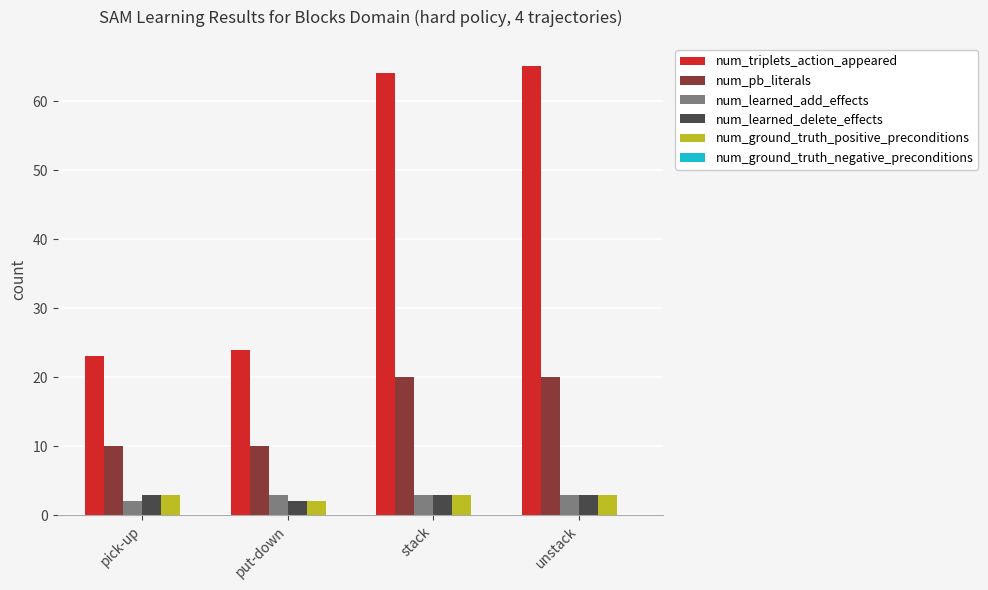

Which series has the largest range (max minus min)?

num_triplets_action_appeared